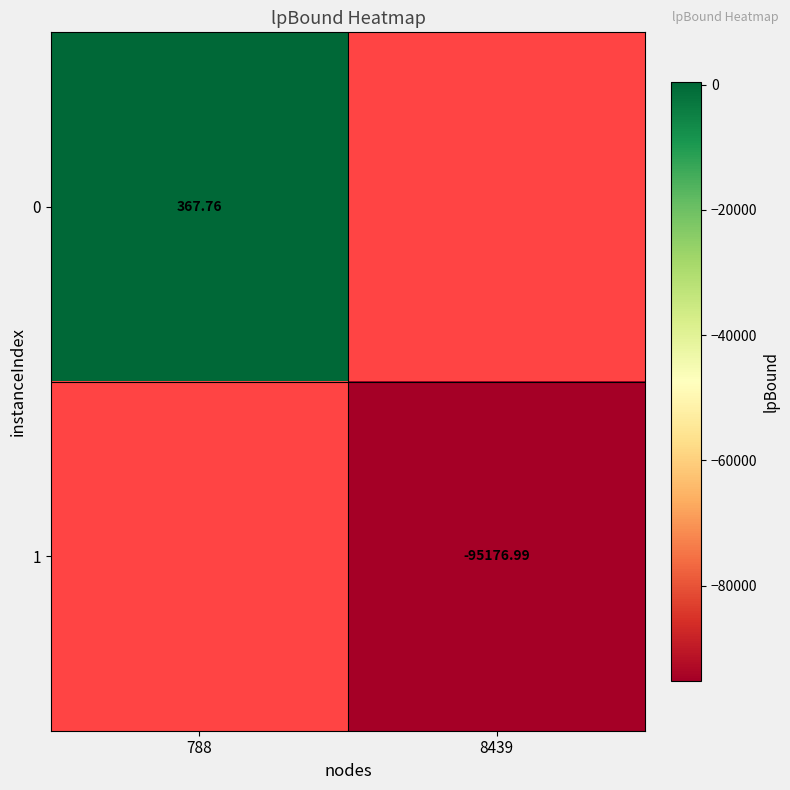

How many distinct data groups are displayed?

2